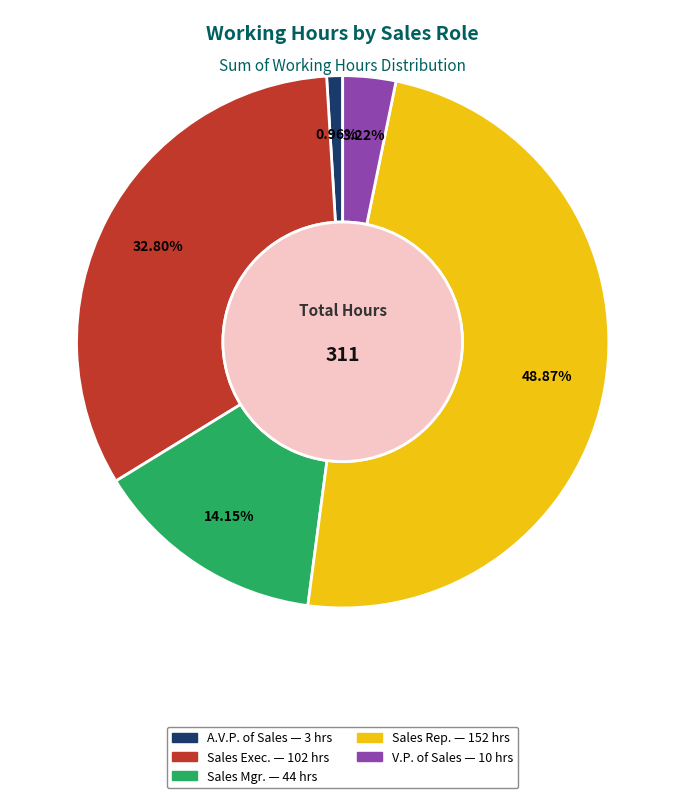

What is the ratio of the value at Sales Mgr. to the value at A.V.P. of Sales?

14.7